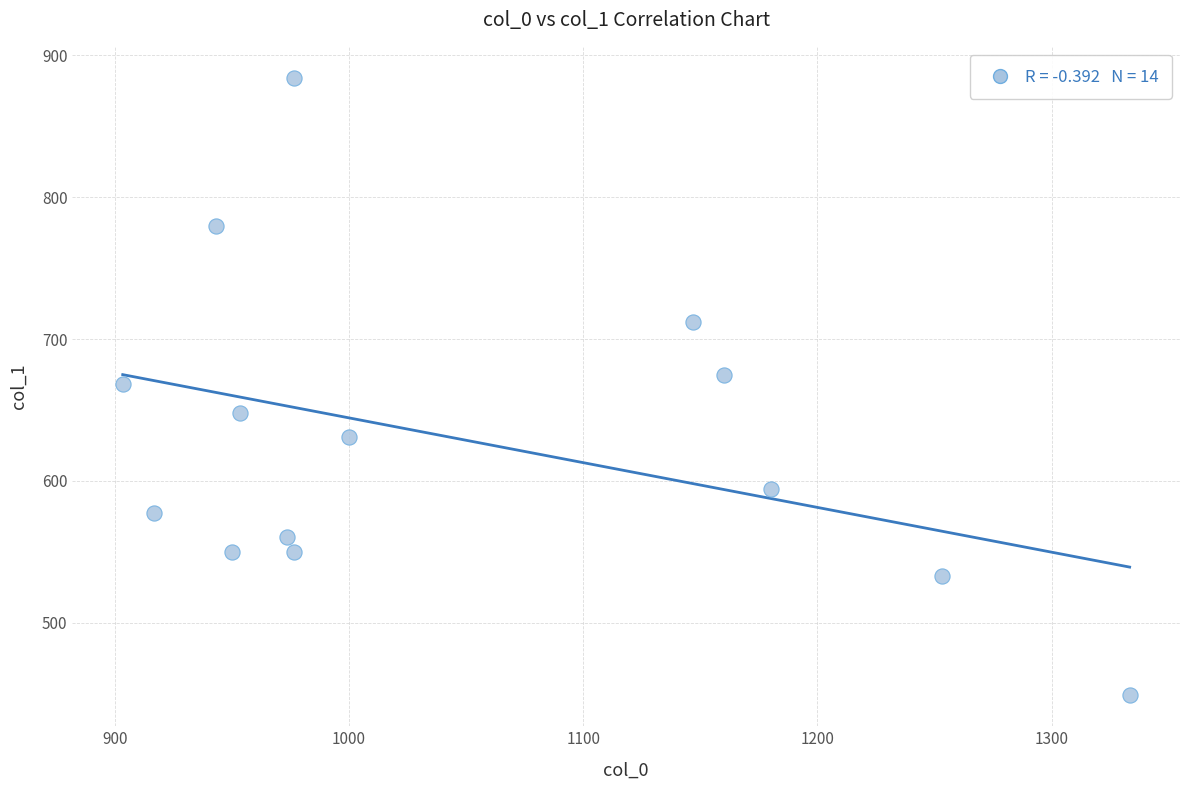

What is the range of X values (max minus min)?

430.0